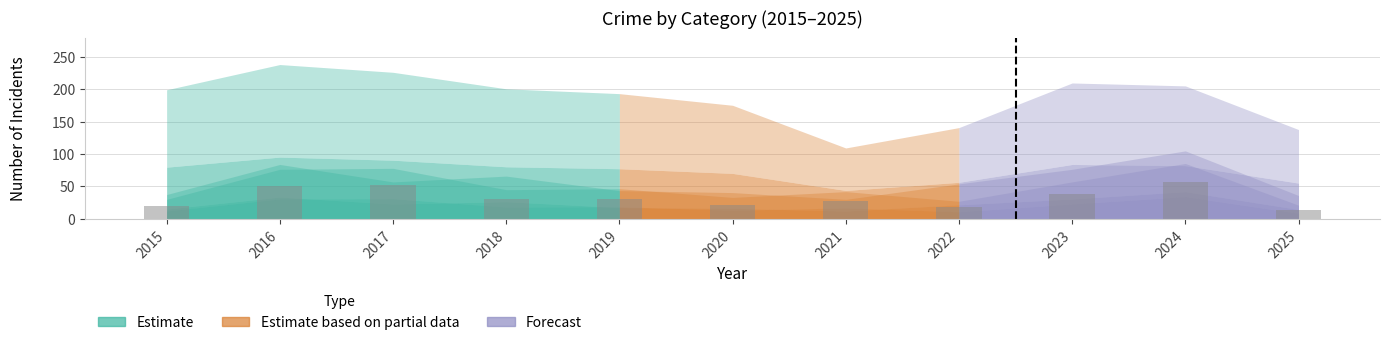

Is it true that the value at 2016 is 51?

True